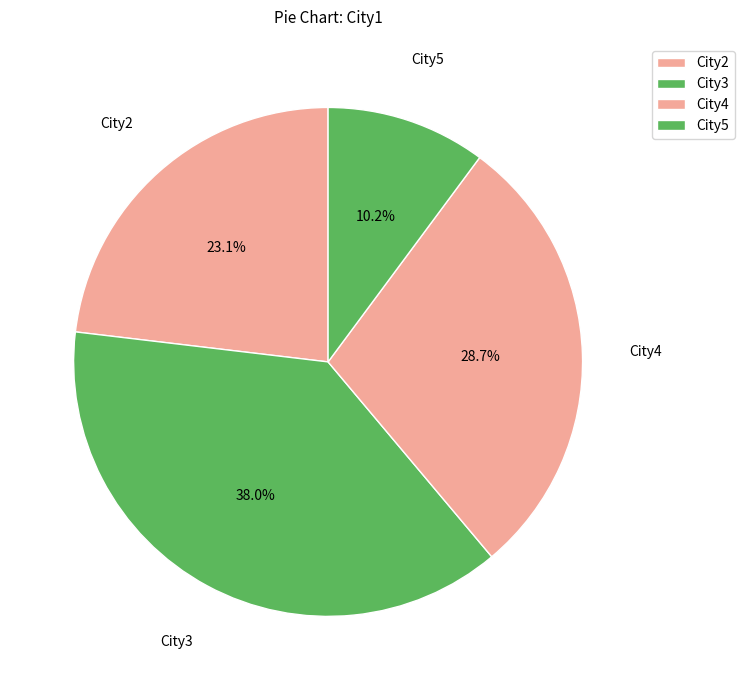

Combined, what portion of the pie is City3 and City4?

66.7%